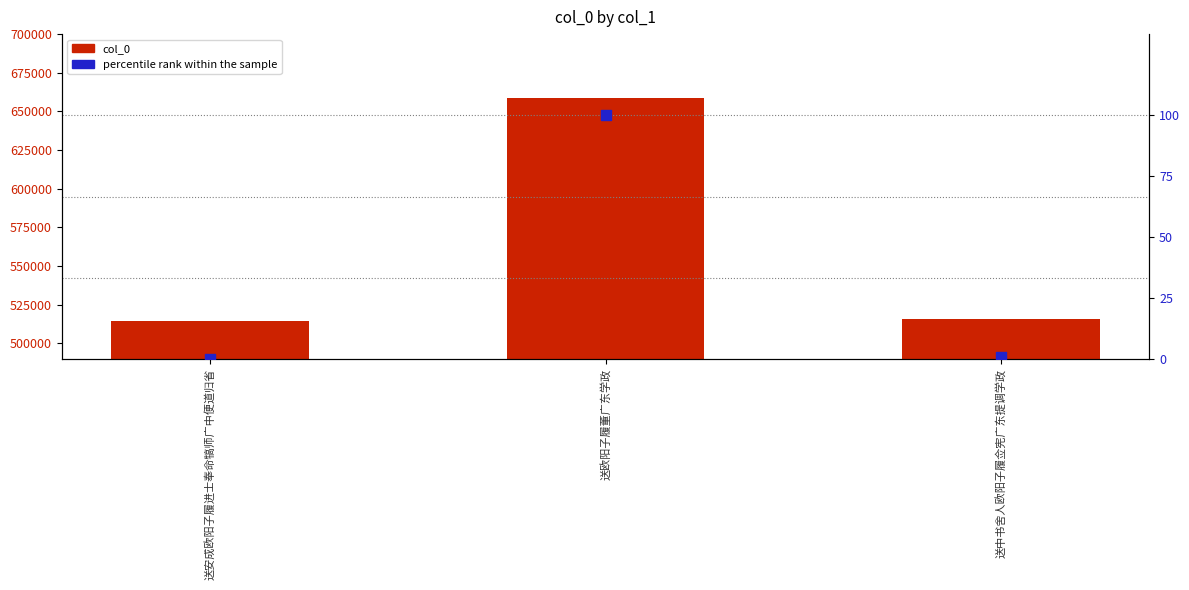

What are all the series names shown in the legend?

col_0, percentile rank within the sample